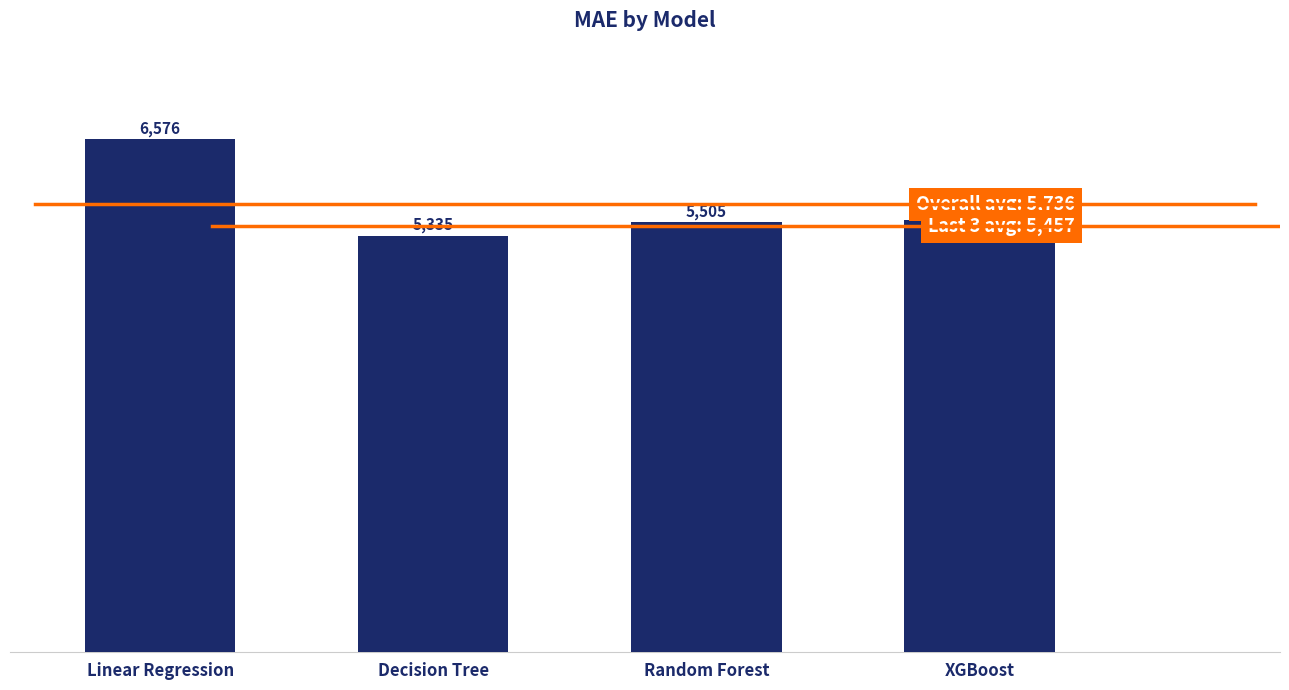

Is it true that the value at Random Forest is 9138.6?

False